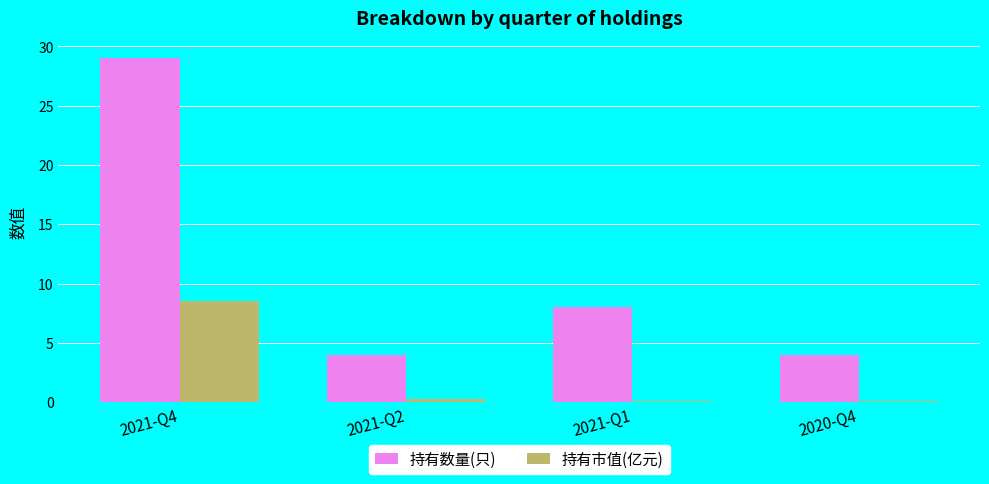

What is the minimum value for 持有市值(亿元)?

0.1